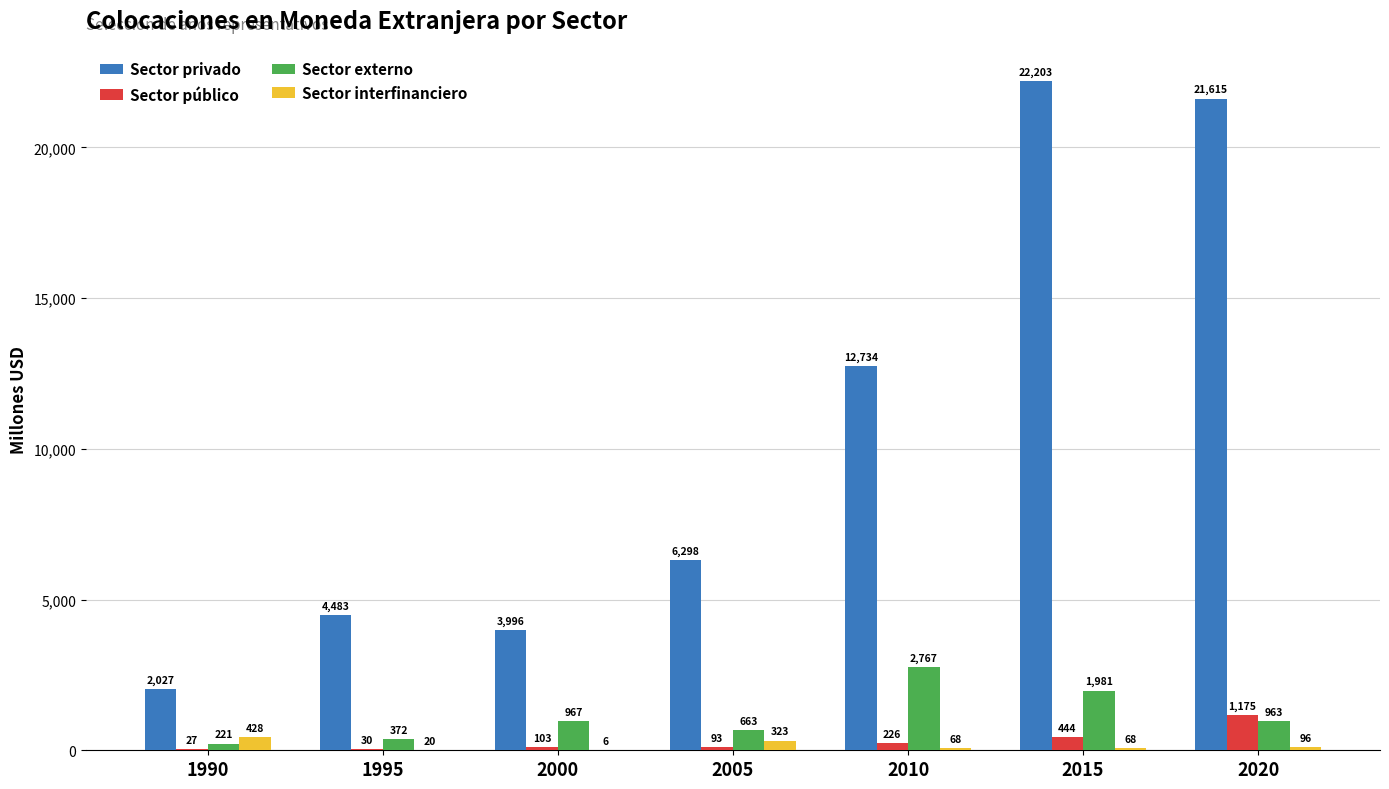

What is the sum of the Sector público values at 2015 and 2020?

1619